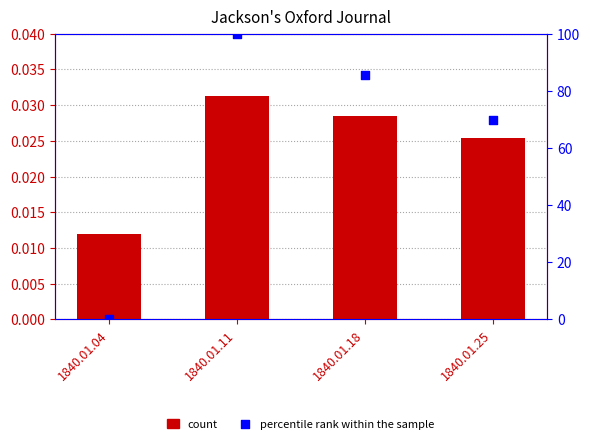

At which category is the sum across all series the highest?

1840.01.11